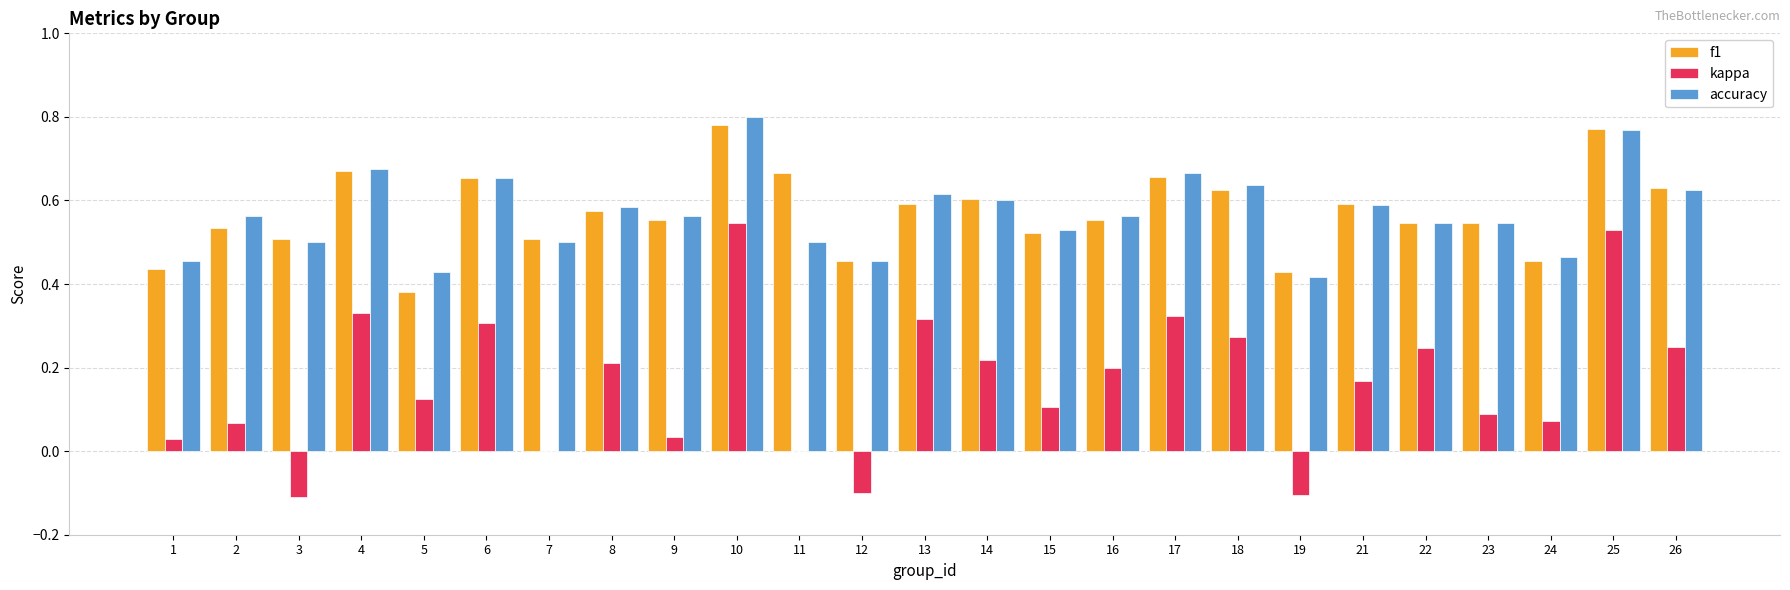

The value of kappa at 12 is -0.0. True or false?

False